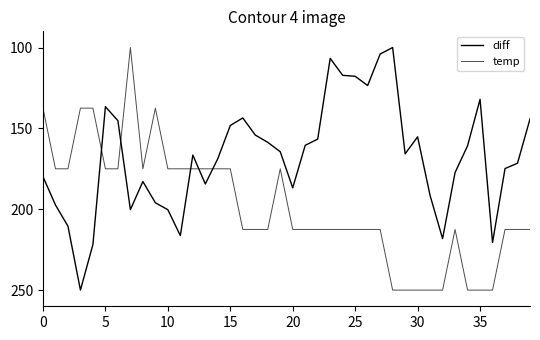

How many intersections are there between temp and diff?

5